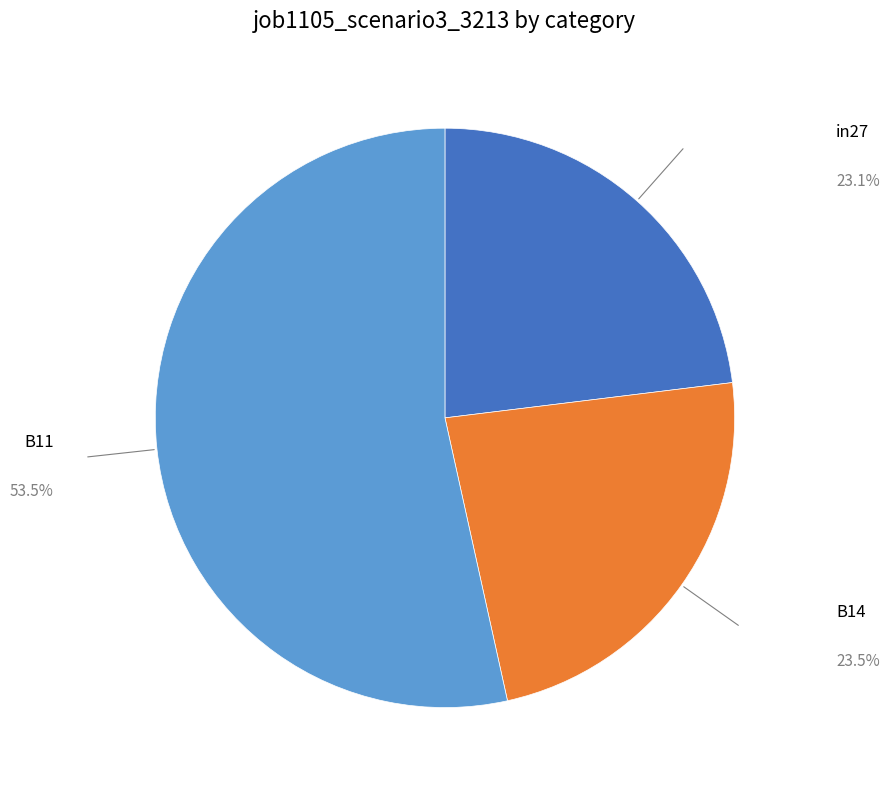

Which has a higher value, B11 or B14?

B11